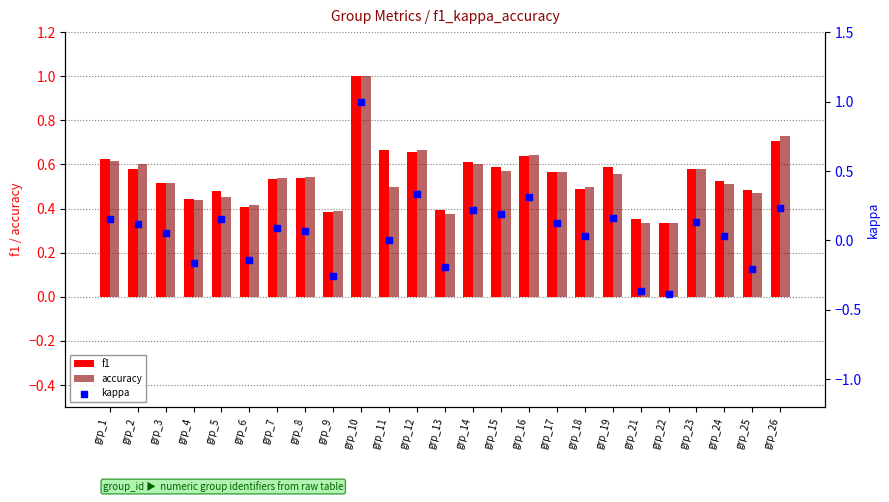

What are all the series names shown in the legend?

f1, accuracy, kappa